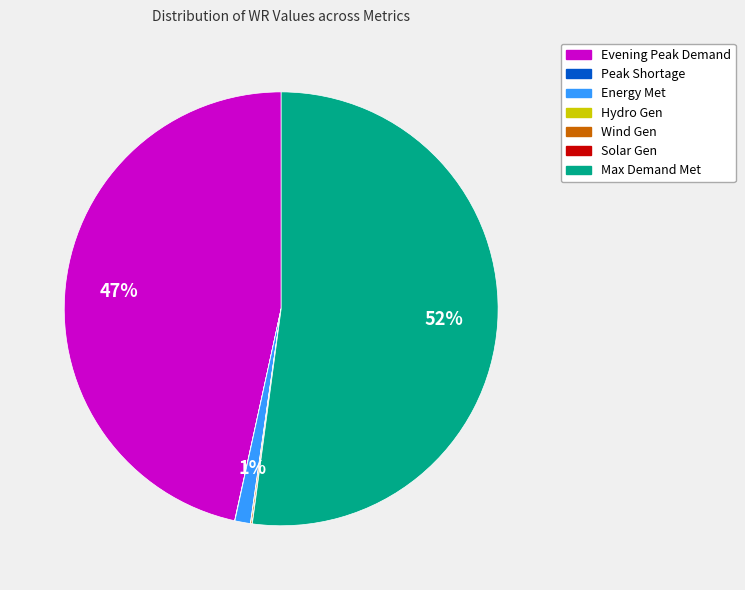

Is there a majority slice in this chart?

Yes